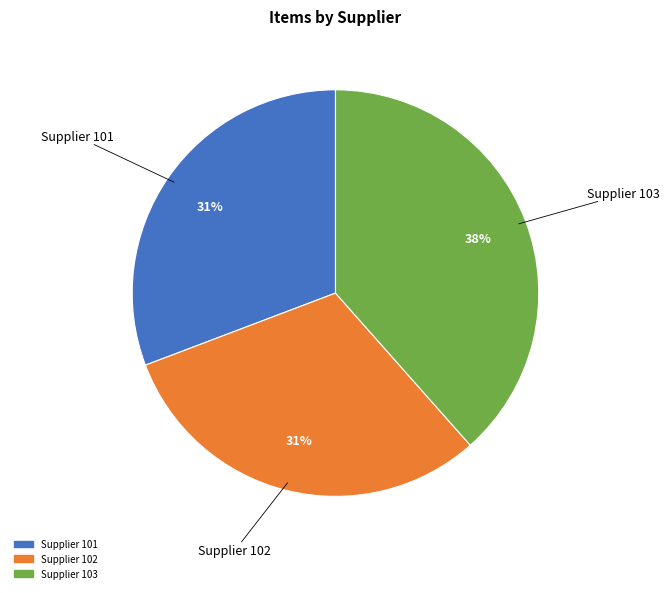

Do Supplier 103 and Supplier 101 together represent more than half of the pie?

Yes